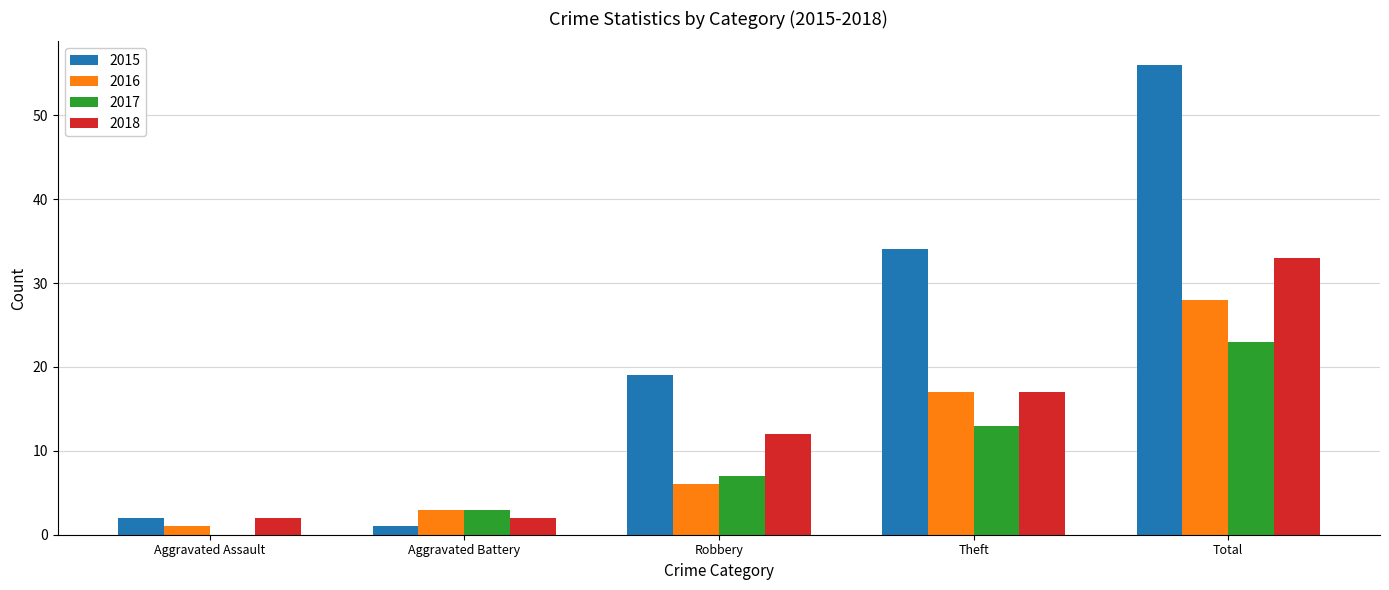

What is the sum of the 2017 values at Robbery and Theft?

20